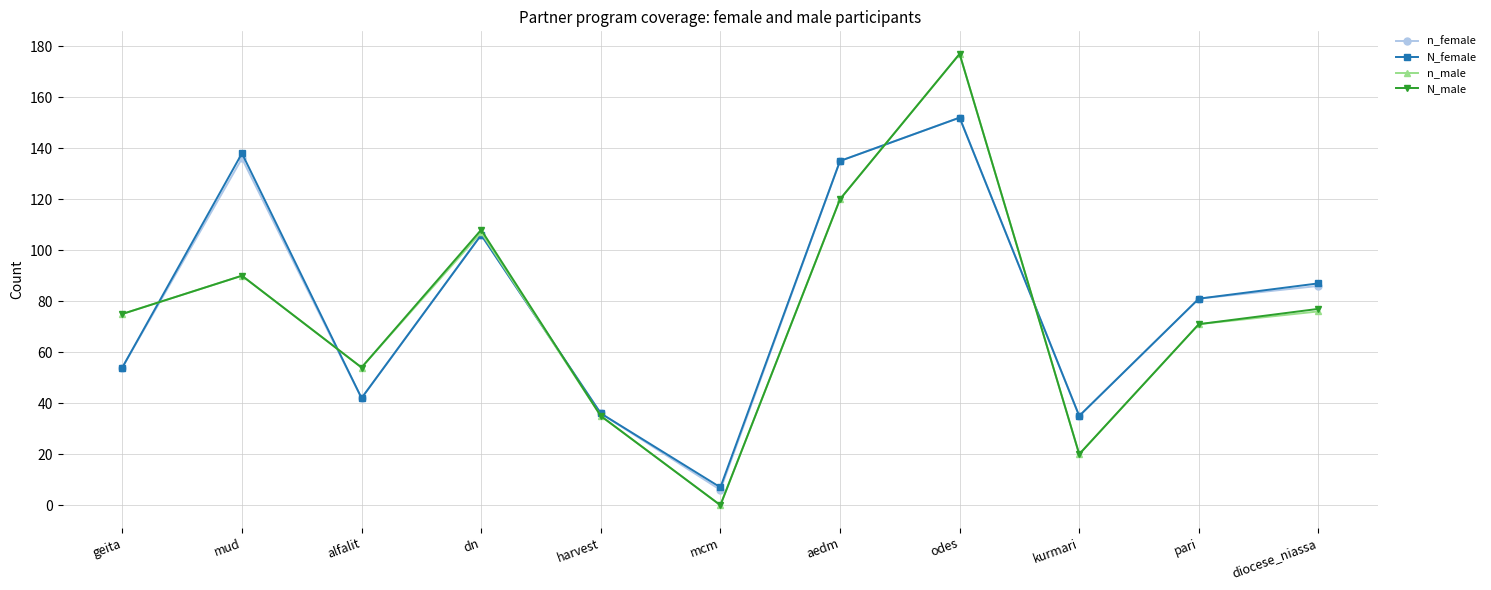

What position from the right is kurmari?

3